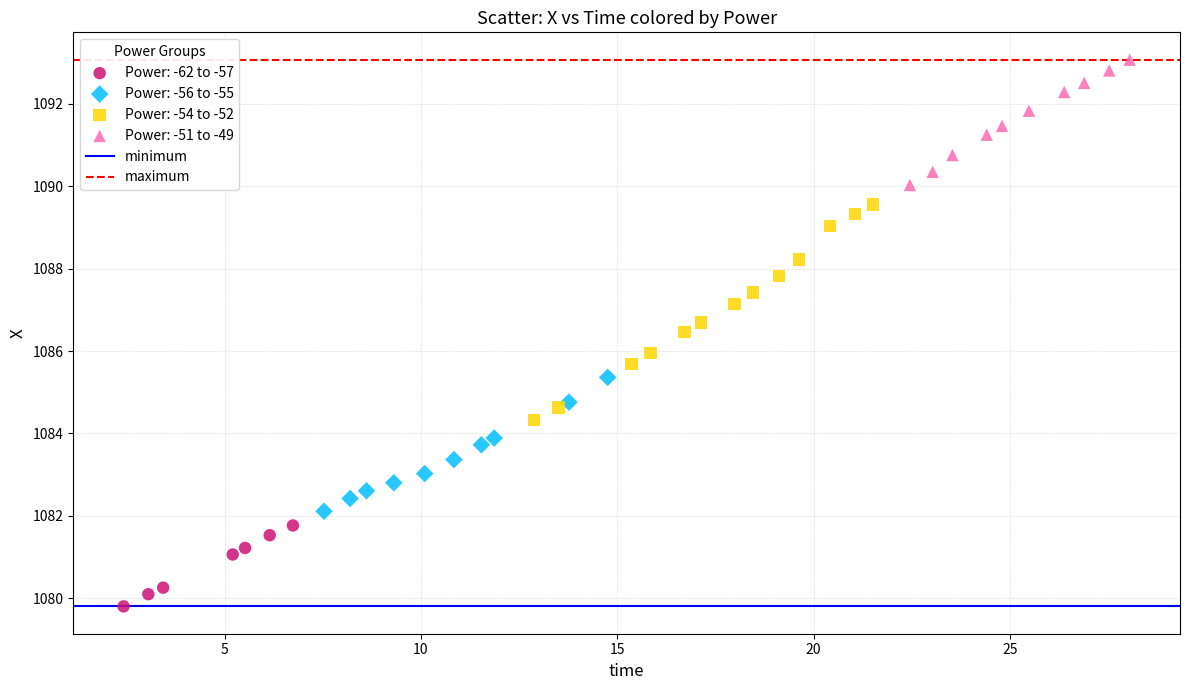

Which series reaches the maximum Y coordinate?

Power: -51 to -49